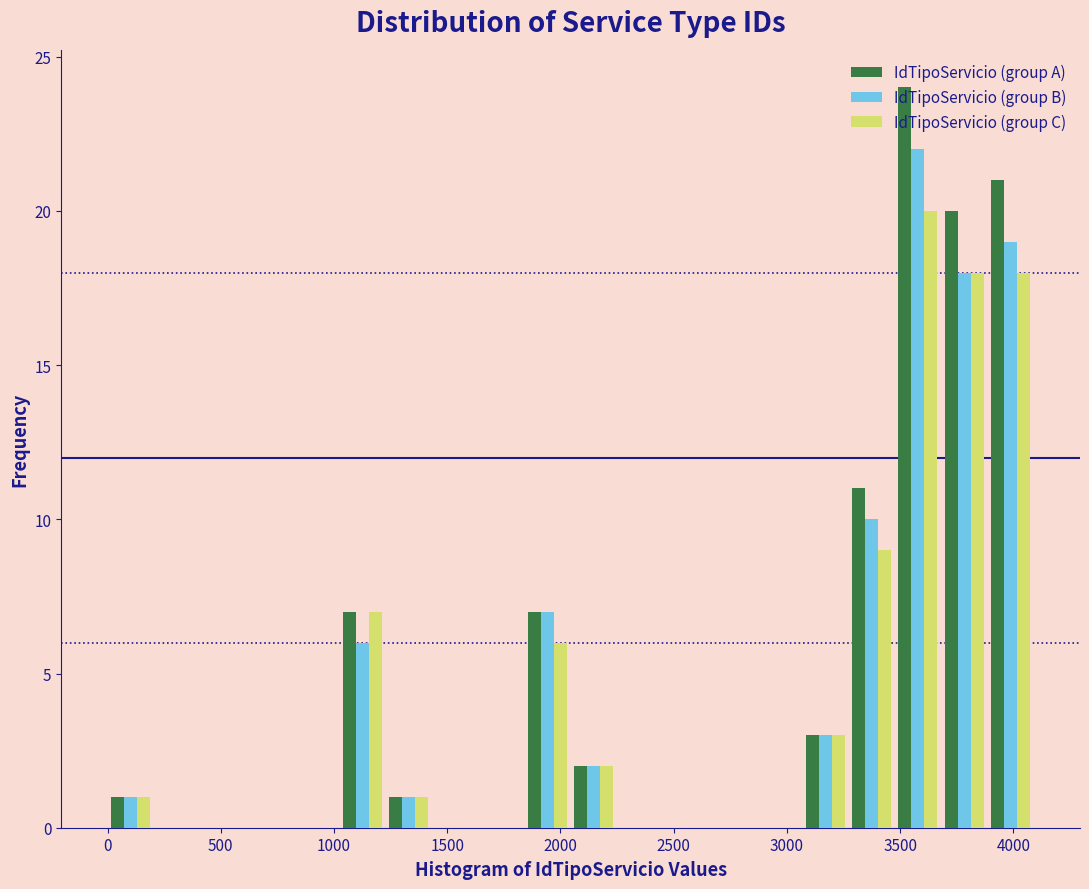

Reading left to right, transcribe this chart: for each range on the x-axis, give the height of each series' bar. Neither the bar edges nor the heights are printed on the chart, so give them approximately, as read against the axes.

0 to 200: IdTipoServicio (group A)=1	IdTipoServicio (group B)=1	IdTipoServicio (group C)=1
200 to 400: IdTipoServicio (group A)=0	IdTipoServicio (group B)=0	IdTipoServicio (group C)=0
400 to 600: IdTipoServicio (group A)=0	IdTipoServicio (group B)=0	IdTipoServicio (group C)=0
600 to 800: IdTipoServicio (group A)=0	IdTipoServicio (group B)=0	IdTipoServicio (group C)=0
800 to 1000: IdTipoServicio (group A)=0	IdTipoServicio (group B)=0	IdTipoServicio (group C)=0
1000 to 1250: IdTipoServicio (group A)=7	IdTipoServicio (group B)=6	IdTipoServicio (group C)=7
1250 to 1450: IdTipoServicio (group A)=1	IdTipoServicio (group B)=1	IdTipoServicio (group C)=1
1450 to 1650: IdTipoServicio (group A)=0	IdTipoServicio (group B)=0	IdTipoServicio (group C)=0
1650 to 1850: IdTipoServicio (group A)=0	IdTipoServicio (group B)=0	IdTipoServicio (group C)=0
1850 to 2050: IdTipoServicio (group A)=7	IdTipoServicio (group B)=7	IdTipoServicio (group C)=6
2050 to 2250: IdTipoServicio (group A)=2	IdTipoServicio (group B)=2	IdTipoServicio (group C)=2
2250 to 2450: IdTipoServicio (group A)=0	IdTipoServicio (group B)=0	IdTipoServicio (group C)=0
2450 to 2650: IdTipoServicio (group A)=0	IdTipoServicio (group B)=0	IdTipoServicio (group C)=0
2650 to 2850: IdTipoServicio (group A)=0	IdTipoServicio (group B)=0	IdTipoServicio (group C)=0
2850 to 3050: IdTipoServicio (group A)=0	IdTipoServicio (group B)=0	IdTipoServicio (group C)=0
3050 to 3250: IdTipoServicio (group A)=3	IdTipoServicio (group B)=3	IdTipoServicio (group C)=3
3250 to 3500: IdTipoServicio (group A)=11	IdTipoServicio (group B)=10	IdTipoServicio (group C)=9
3500 to 3700: IdTipoServicio (group A)=24	IdTipoServicio (group B)=22	IdTipoServicio (group C)=20
3700 to 3900: IdTipoServicio (group A)=20	IdTipoServicio (group B)=18	IdTipoServicio (group C)=18
3900 to 4100: IdTipoServicio (group A)=21	IdTipoServicio (group B)=19	IdTipoServicio (group C)=18